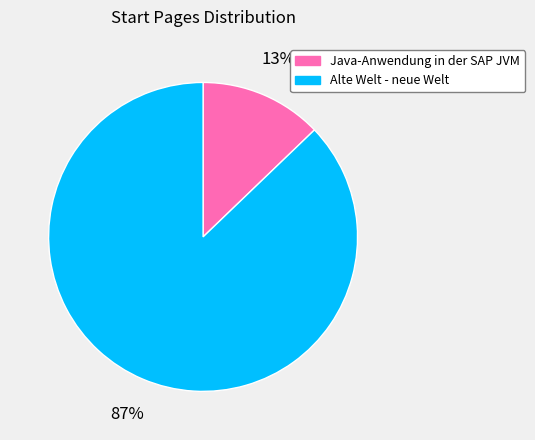

Do Alte Welt - neue Welt and Java-Anwendung in der SAP JVM together represent more than half of the pie?

Yes